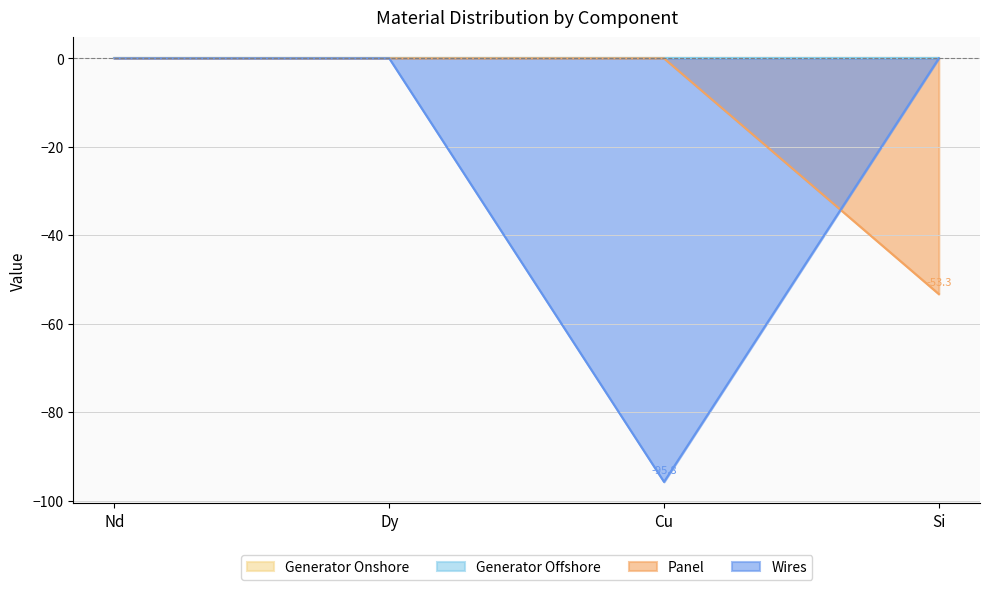

What is the sum of all Panel values?

-53.3